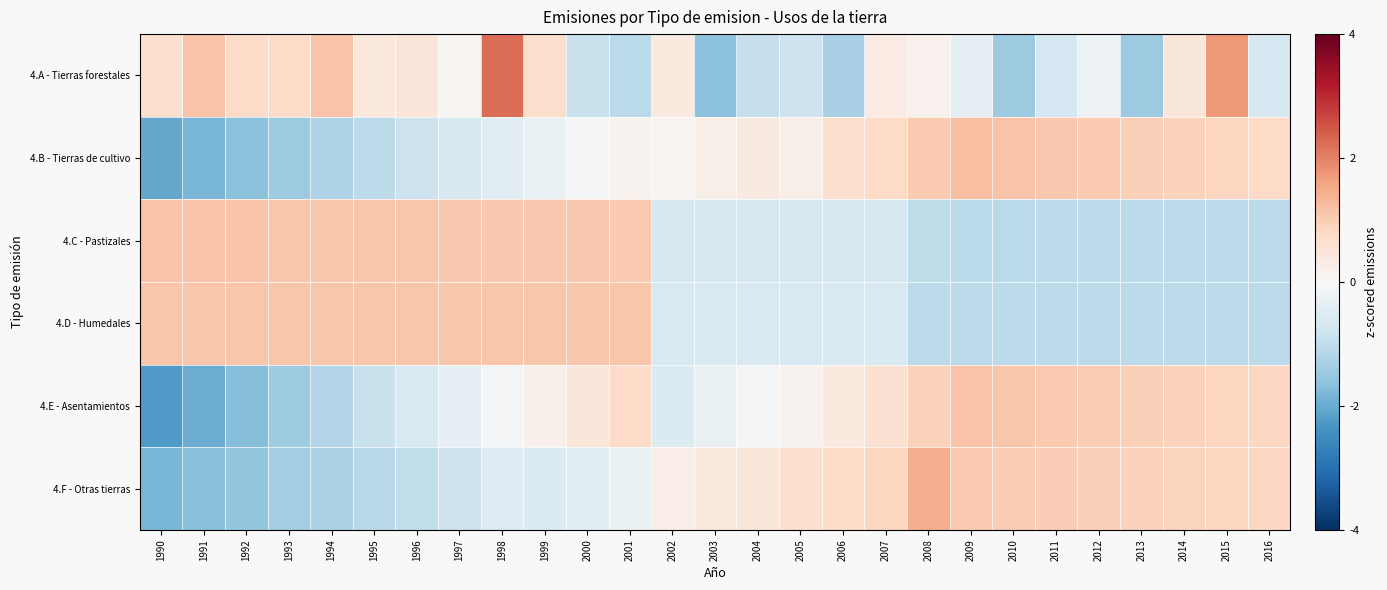

What is the difference between the highest and lowest values at 2016?

1.9